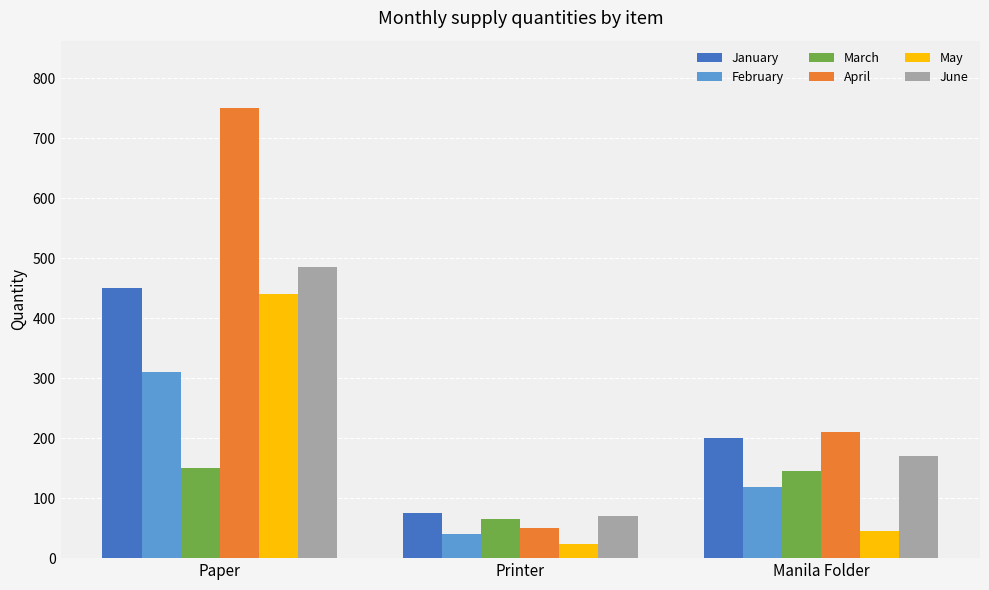

What is the highest value of the February series?

310